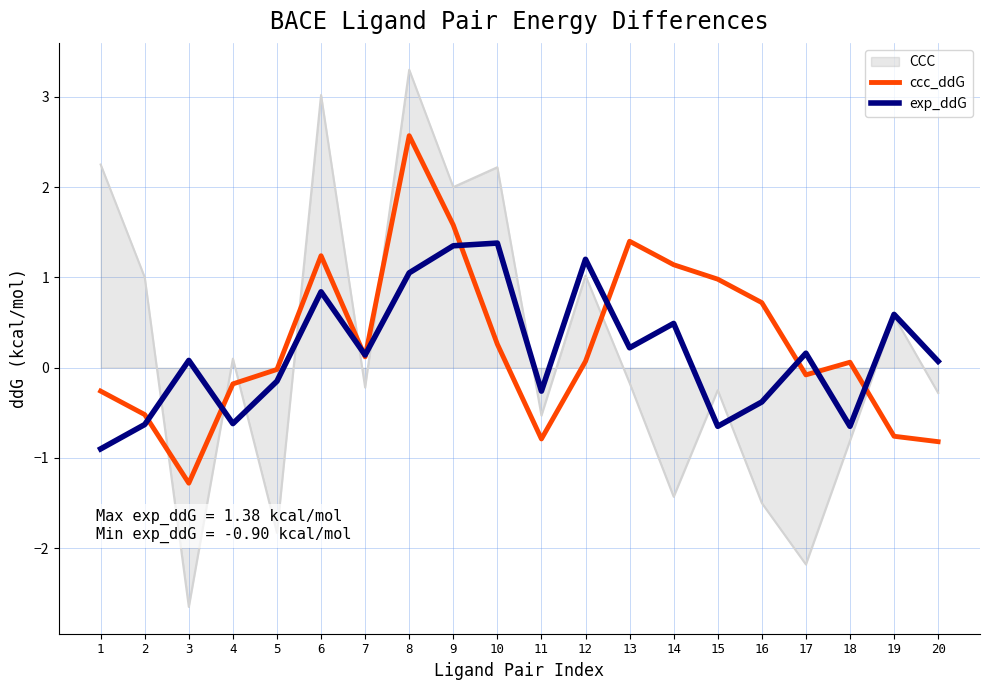

Is it true that ccc_ddG equals 0.5 at 10?

False